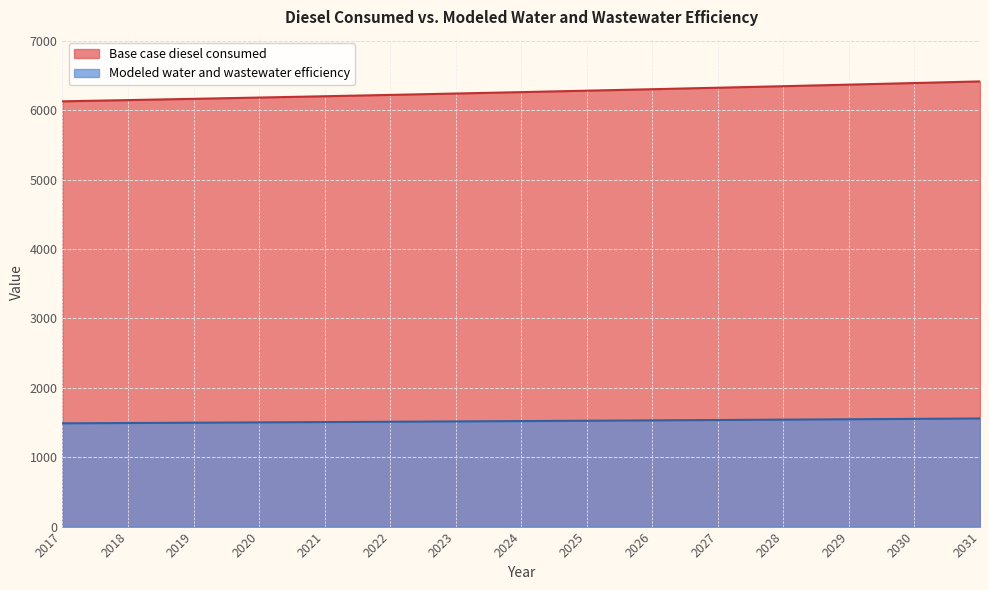

True or false: Base case diesel consumed and Modeled water and wastewater efficiency intersect in this chart.

False